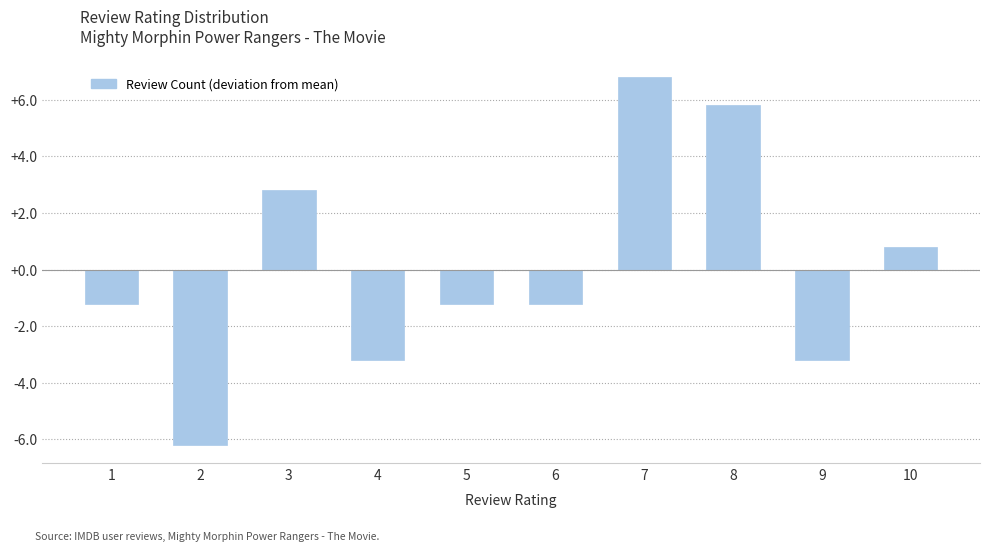

What is the difference between the maximum and minimum values?

13.0